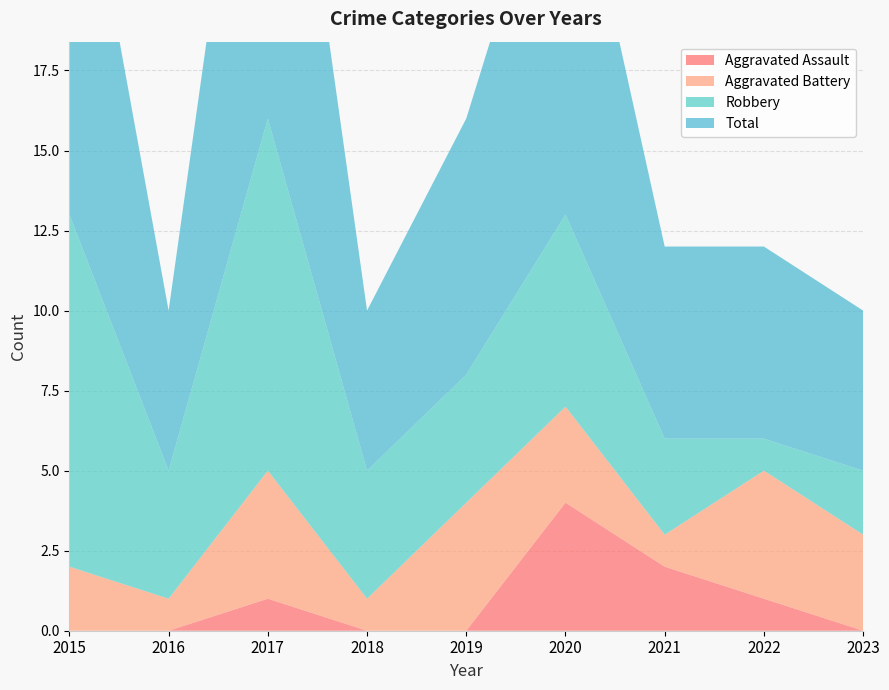

Reading left to right, list all the values displayed in this chart.

Aggravated Assault: 2015=0	2016=0	2017=1	2018=0	2019=0	2020=4	2021=2	2022=1	2023=0
Aggravated Battery: 2015=2	2016=1	2017=4	2018=1	2019=4	2020=3	2021=1	2022=4	2023=3
Robbery: 2015=11	2016=4	2017=11	2018=4	2019=4	2020=6	2021=3	2022=1	2023=2
Total: 2015=14	2016=5	2017=16	2018=5	2019=8	2020=13	2021=6	2022=6	2023=5